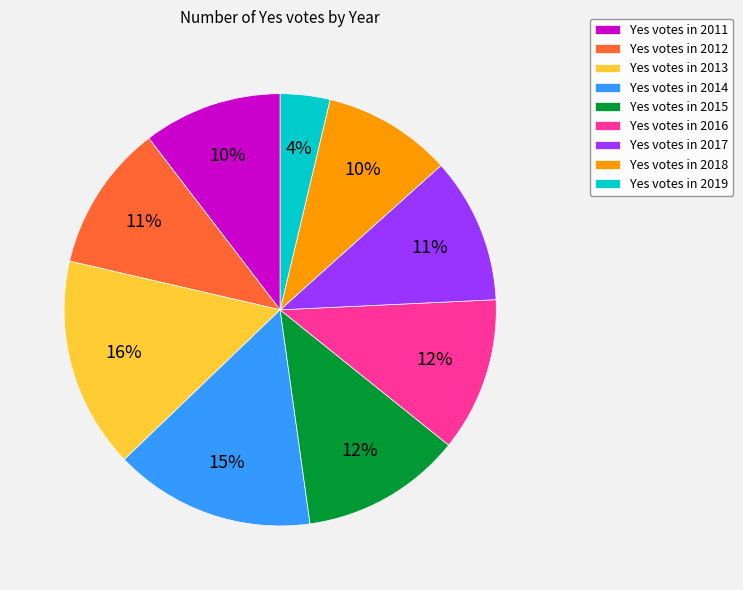

Approximately how many times larger is the value at Yes votes in 2017 compared to Yes votes in 2013?

0.7